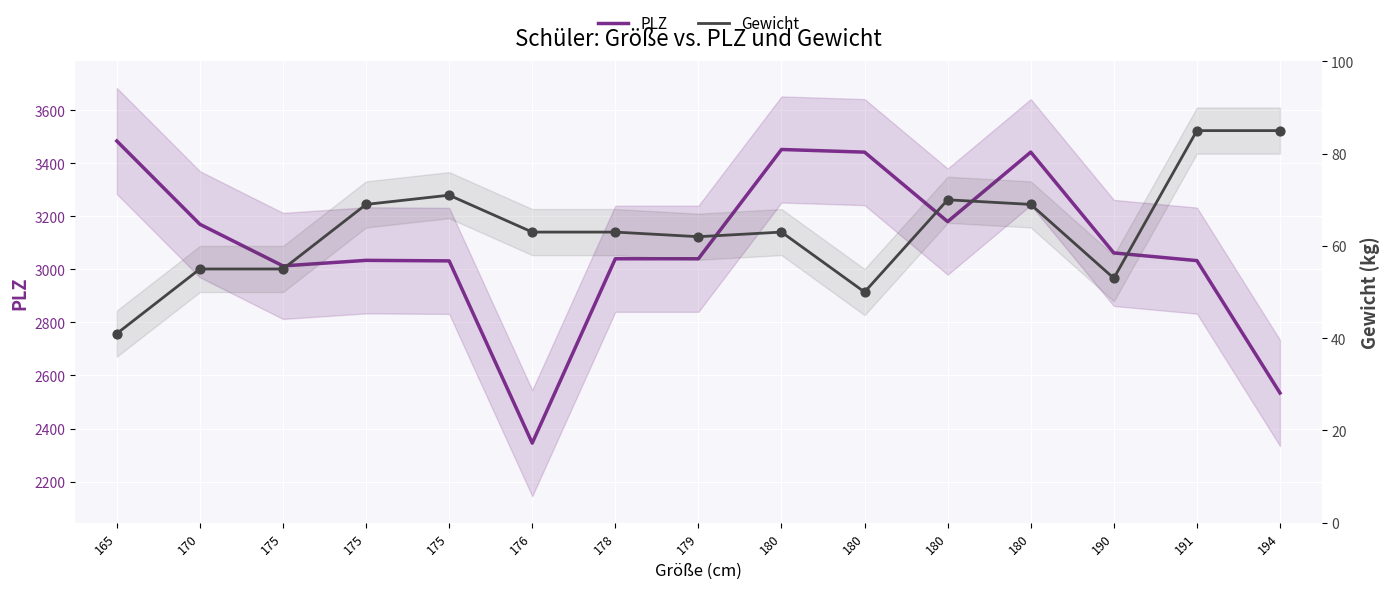

At how many categories does at least one series exceed 3413?

4